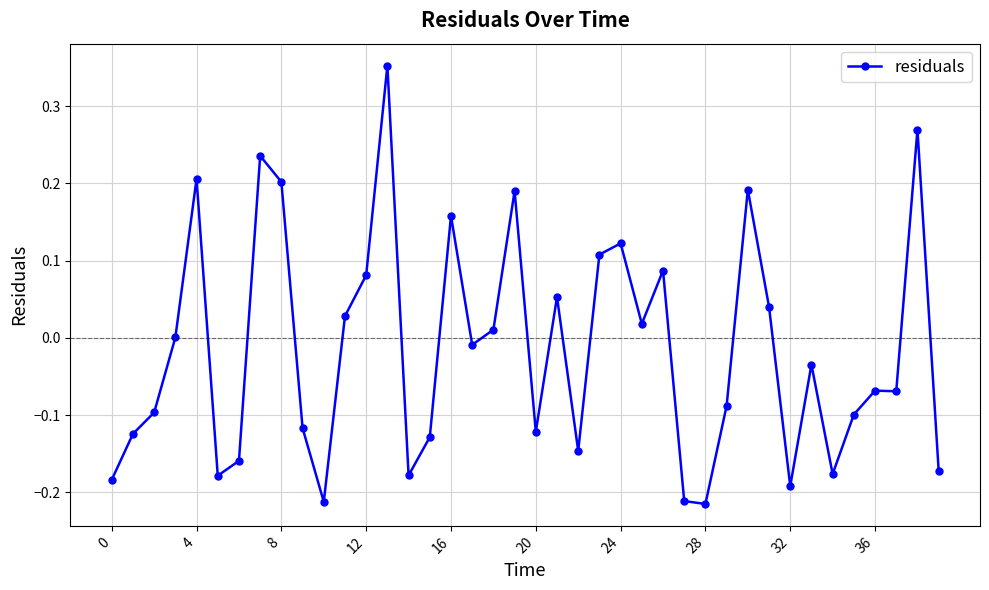

What is the difference between the second highest and minimum values?

0.5